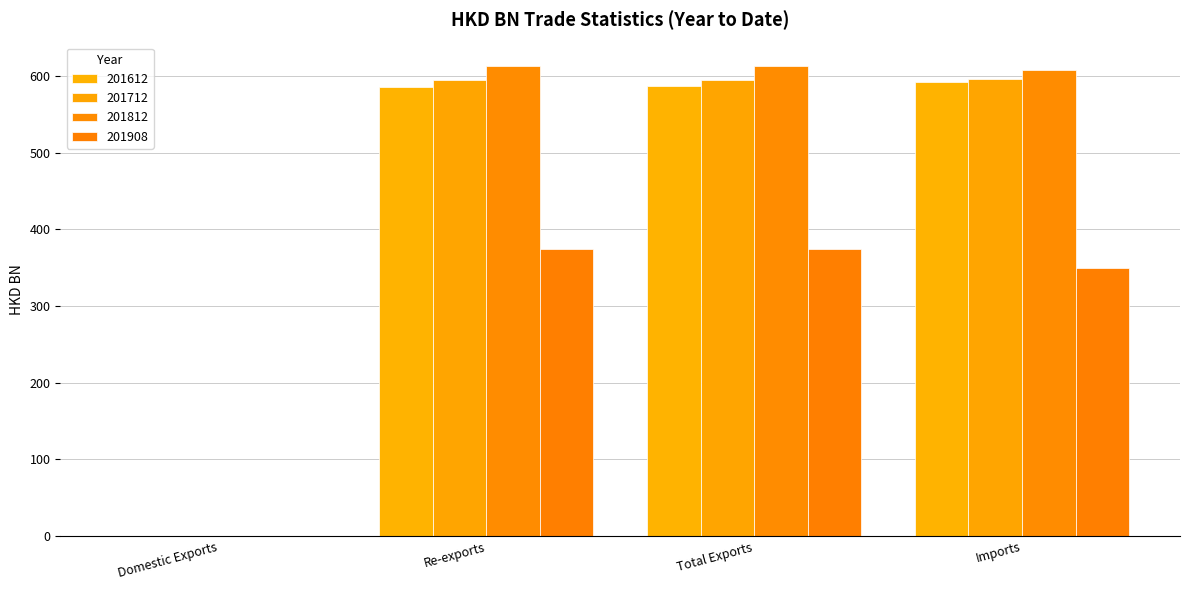

Which label corresponds to the smallest value in the chart?

Domestic Exports